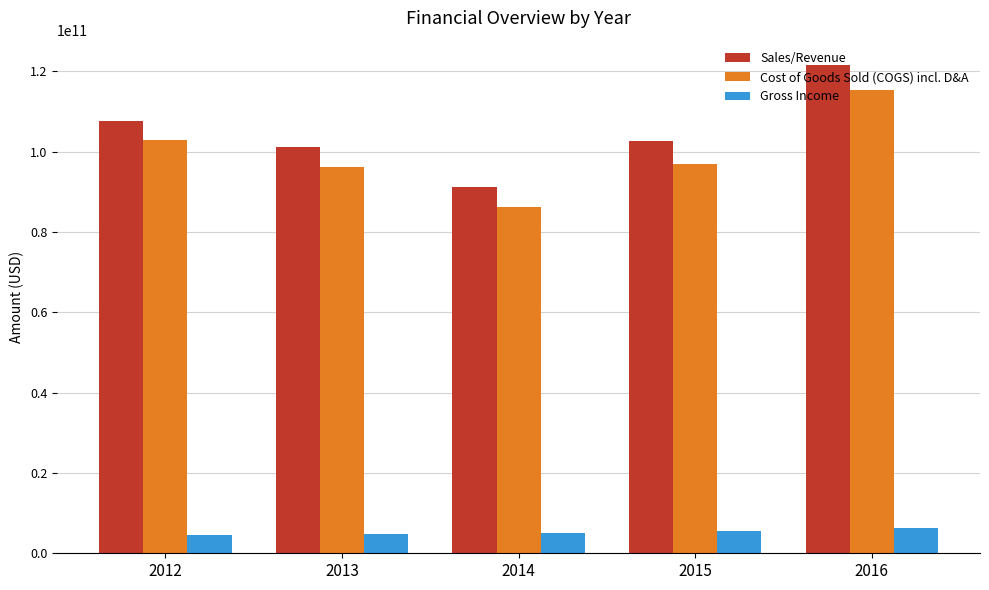

Is it true that Cost of Goods Sold (COGS) incl. D&A equals 178939011920 at 2016?

False